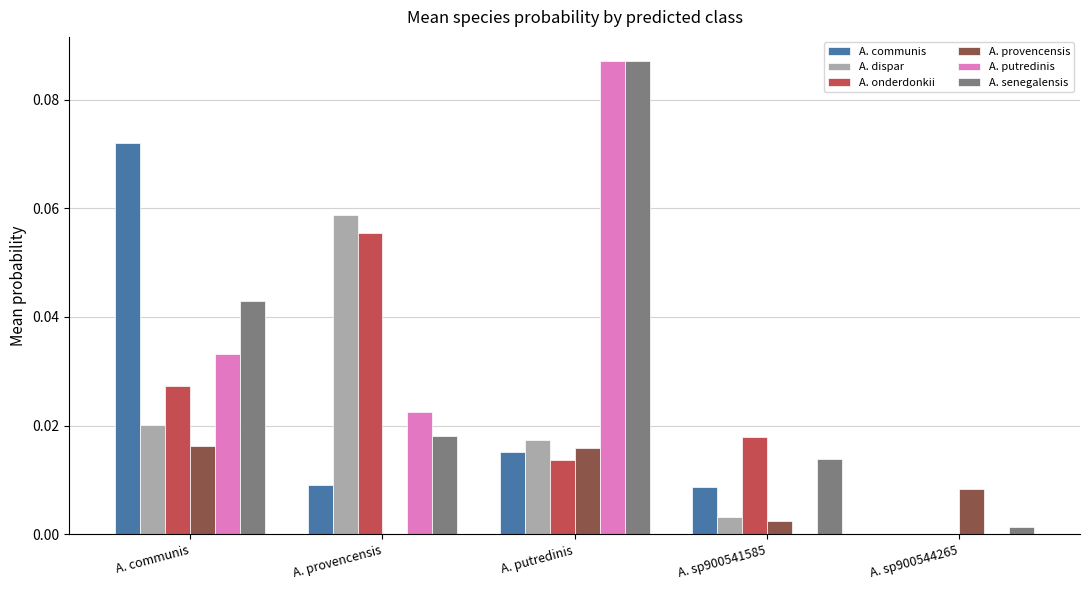

At which category is the sum across all series the highest?

A. putredinis